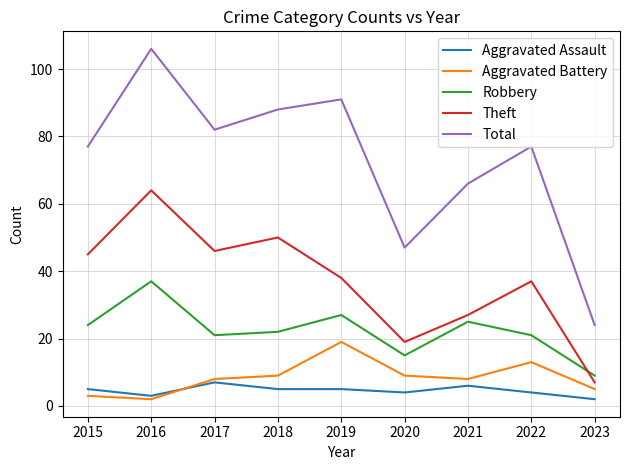

List the series in order of their peak value, lowest first.

Aggravated Assault, Aggravated Battery, Robbery, Theft, Total